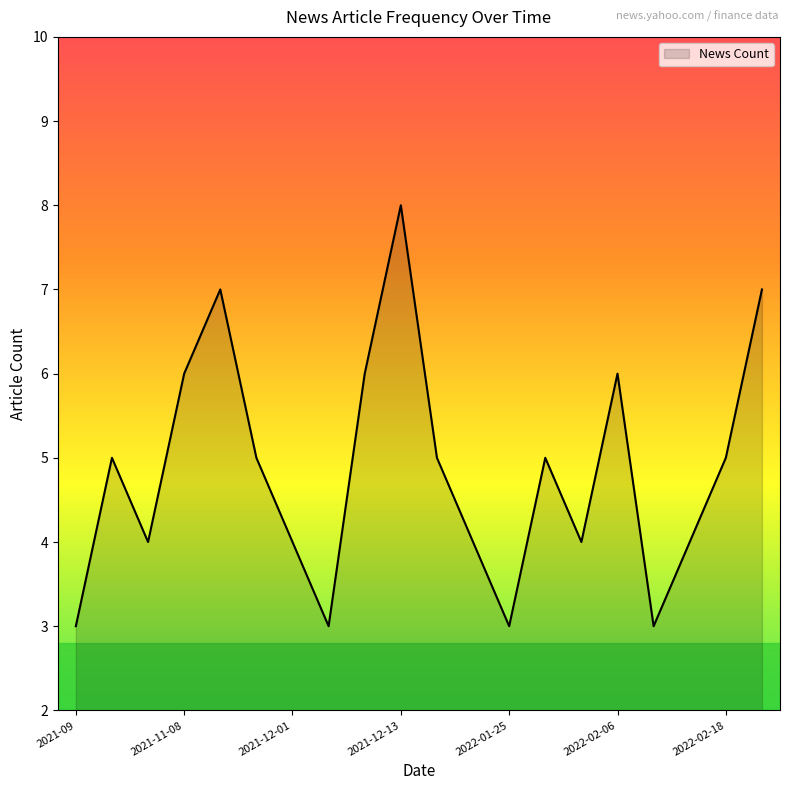

What is the greatest value displayed?

8